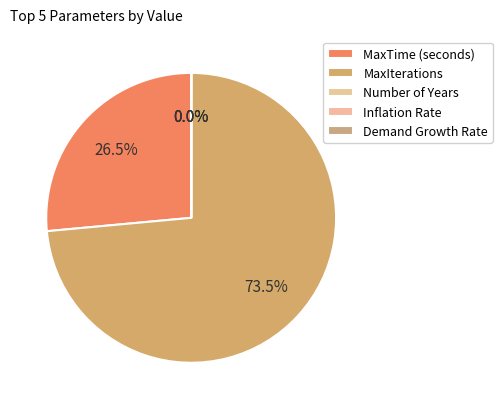

Does MaxIterations represent more than half of the total?

Yes